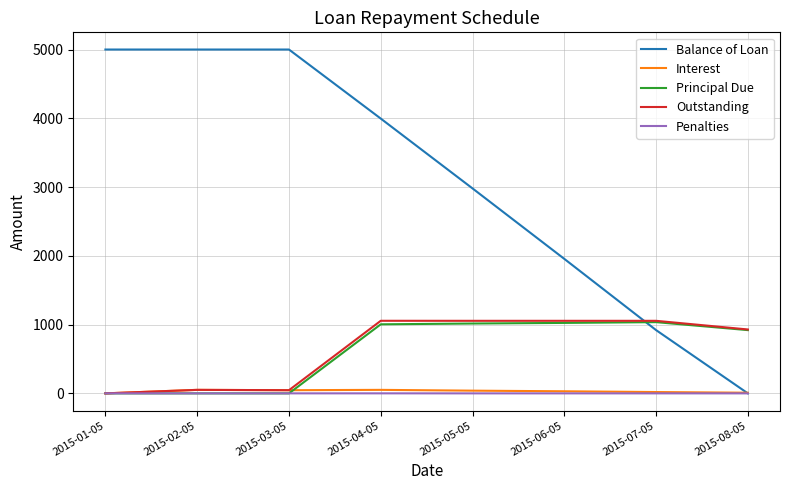

Does the chart display data point markers on the line(s)?

No